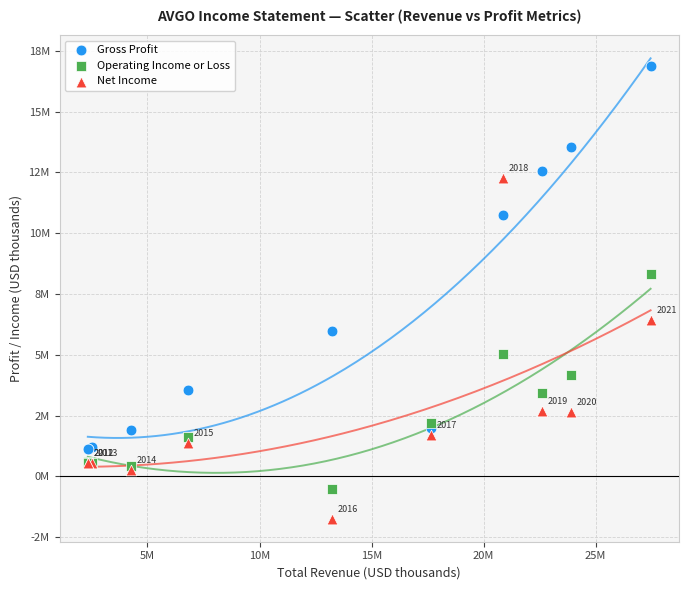

Which series contains the lowest Y value?

Net Income